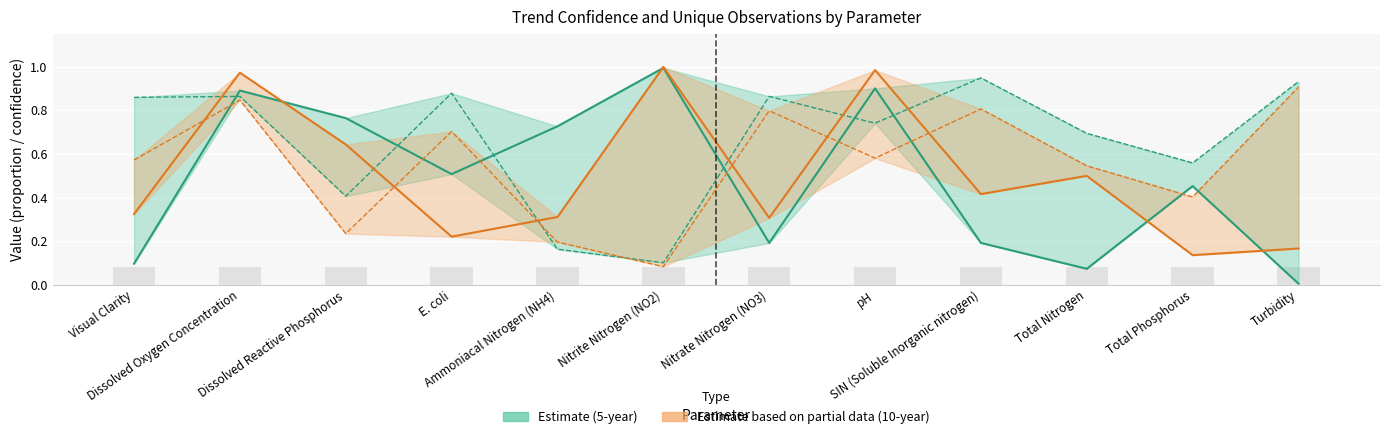

What is the difference between the second highest and minimum values in the Confidence decreasing (5yr) series?

0.9